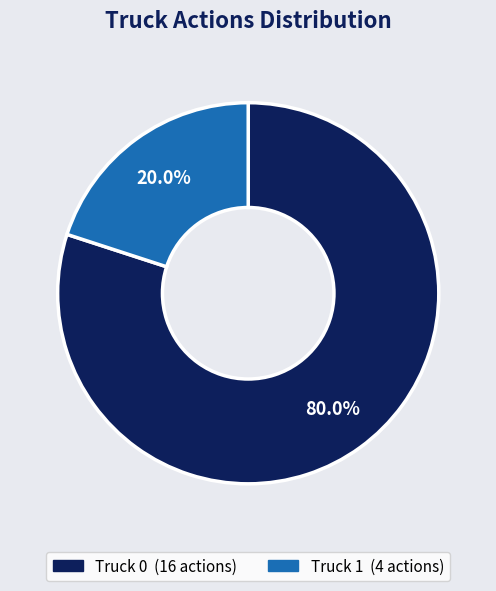

Rank the categories by value from highest to lowest.

Truck 0, Truck 1